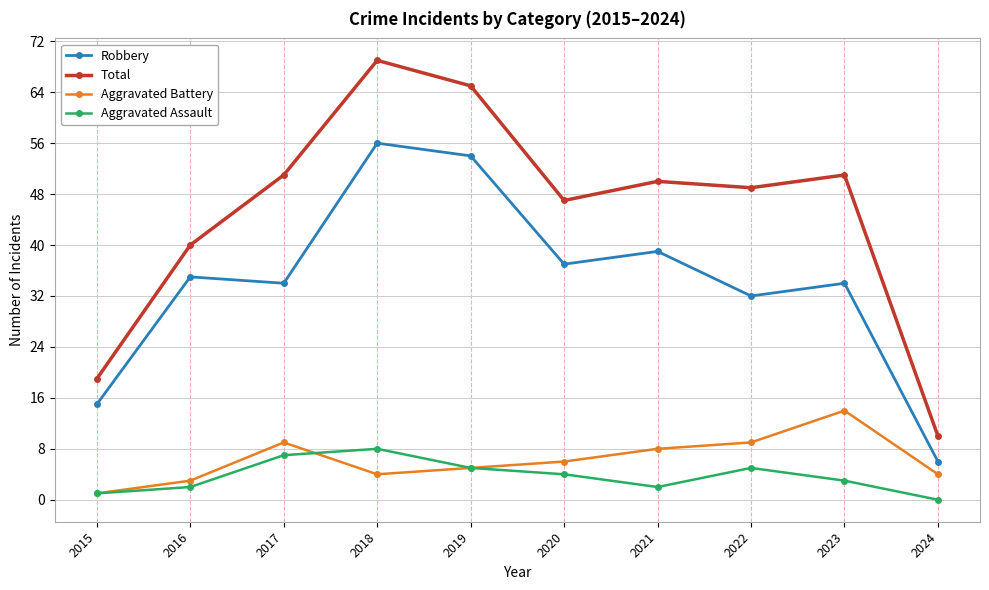

At which category is the sum across all series the highest?

2018